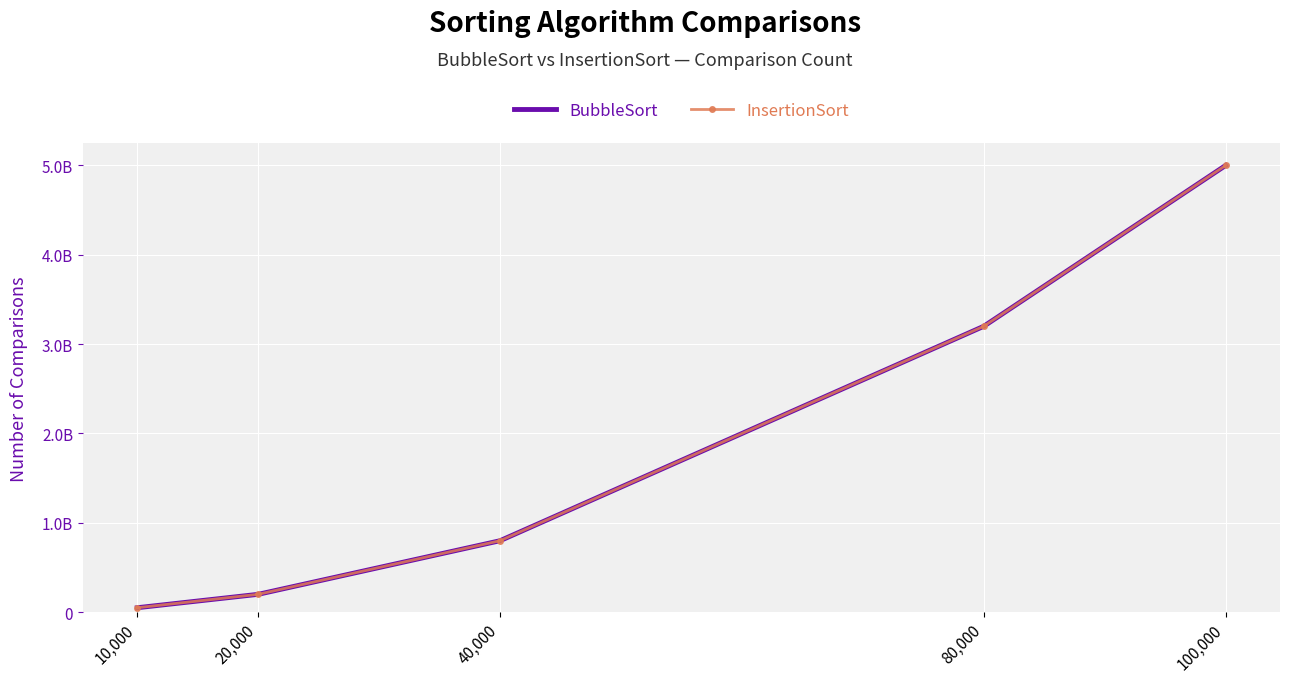

At which category does the chart reach its minimum across all series?

10,000